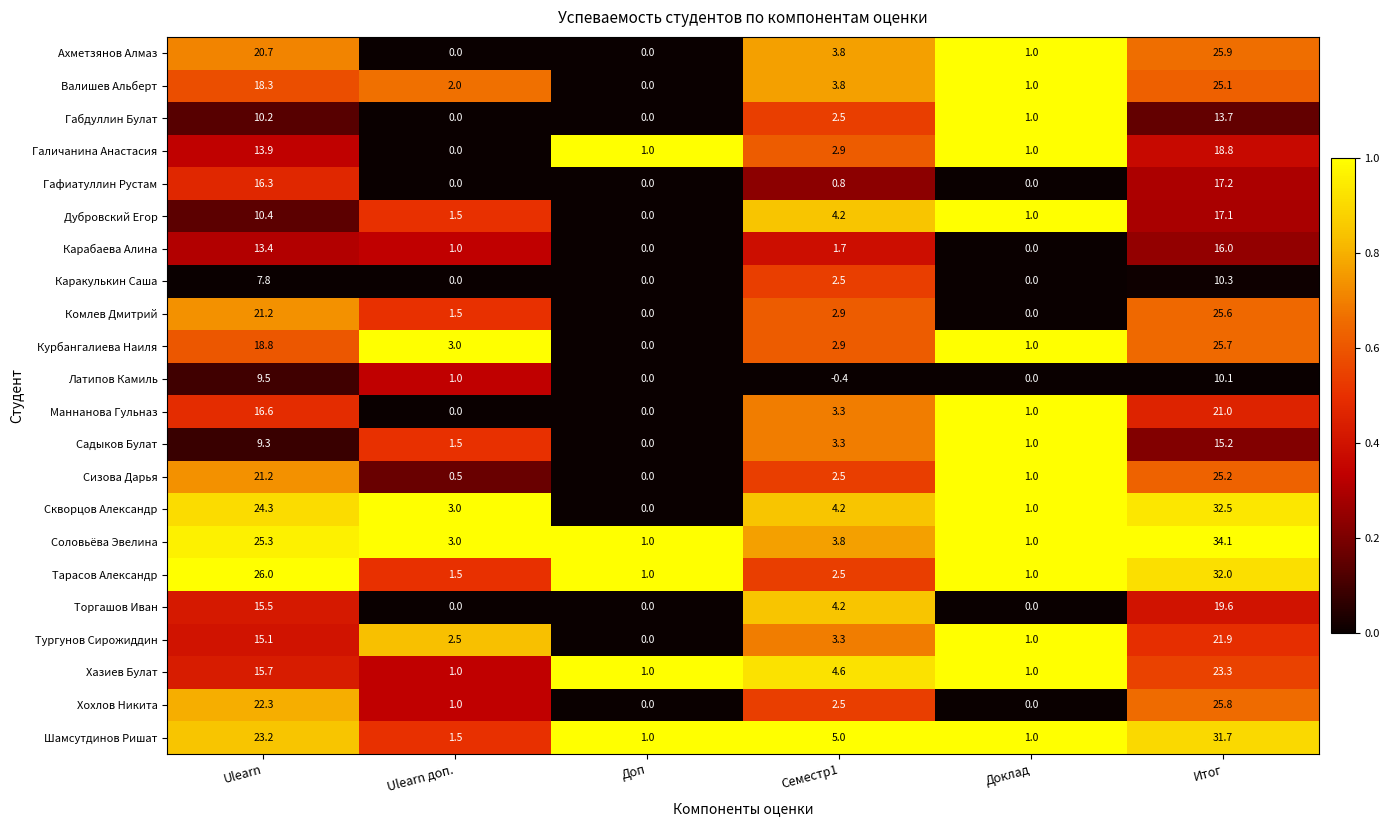

List the series in order of their peak value, lowest first.

Латипов Камиль, Каракулькин Саша, Габдуллин Булат, Садыков Булат, Карабаева Алина, Дубровский Егор, Гафиатуллин Рустам, Галичанина Анастасия, Торгашов Иван, Маннанова Гульназ, Тургунов Сирожиддин, Хазиев Булат, Валишев Альберт, Сизова Дарья, Комлев Дмитрий, Курбангалиева Наиля, Хохлов Никита, Ахметзянов Алмаз, Шамсутдинов Ришат, Тарасов Александр, Скворцов Александр, Соловьёва Эвелина